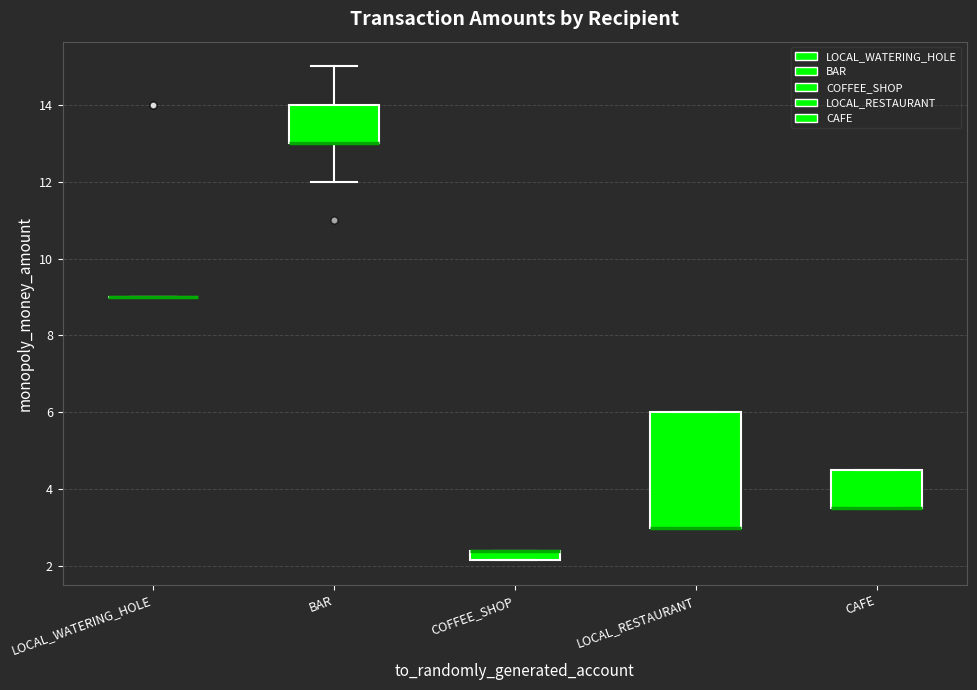

Which box is the tallest, from its lower edge to its upper edge?

LOCAL_RESTAURANT